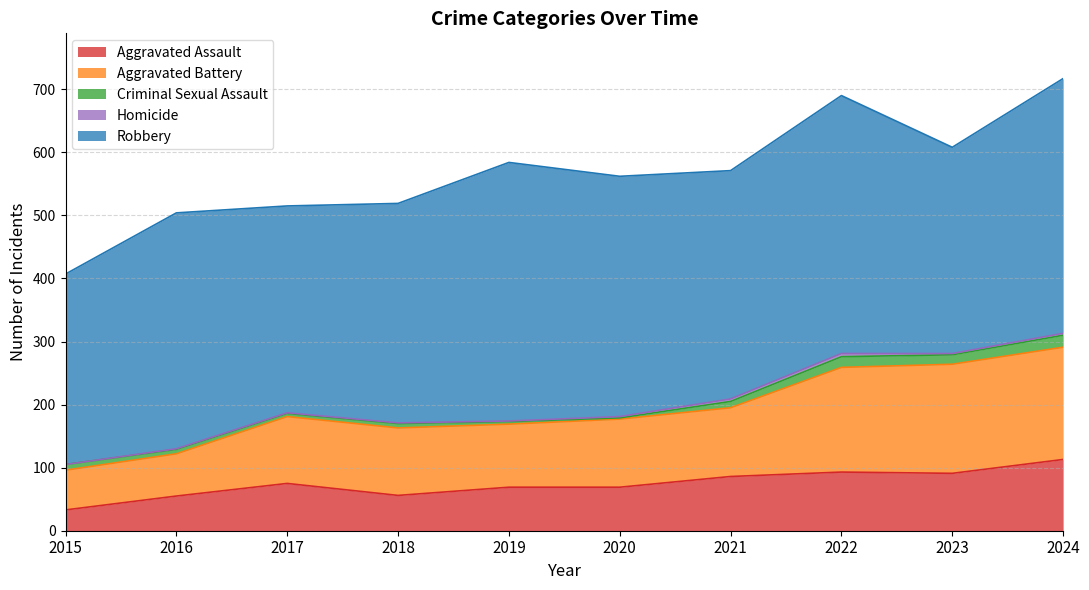

How many interior local peaks does the Aggravated Battery series have?

1